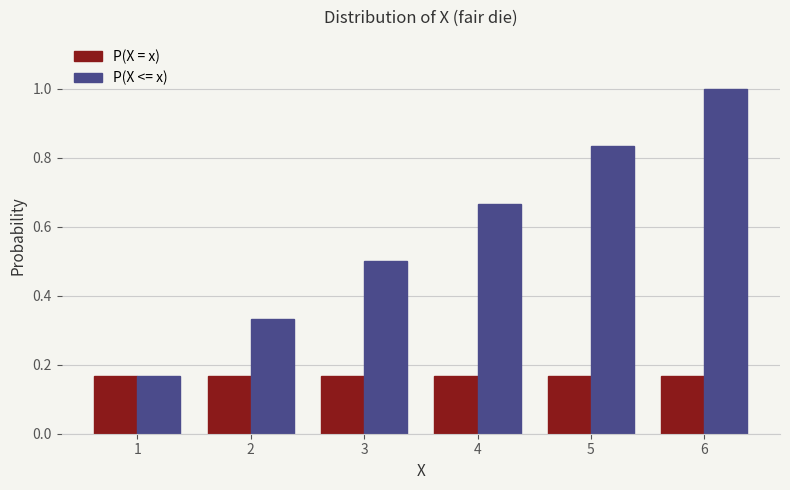

Which label corresponds to the largest value in the chart?

6